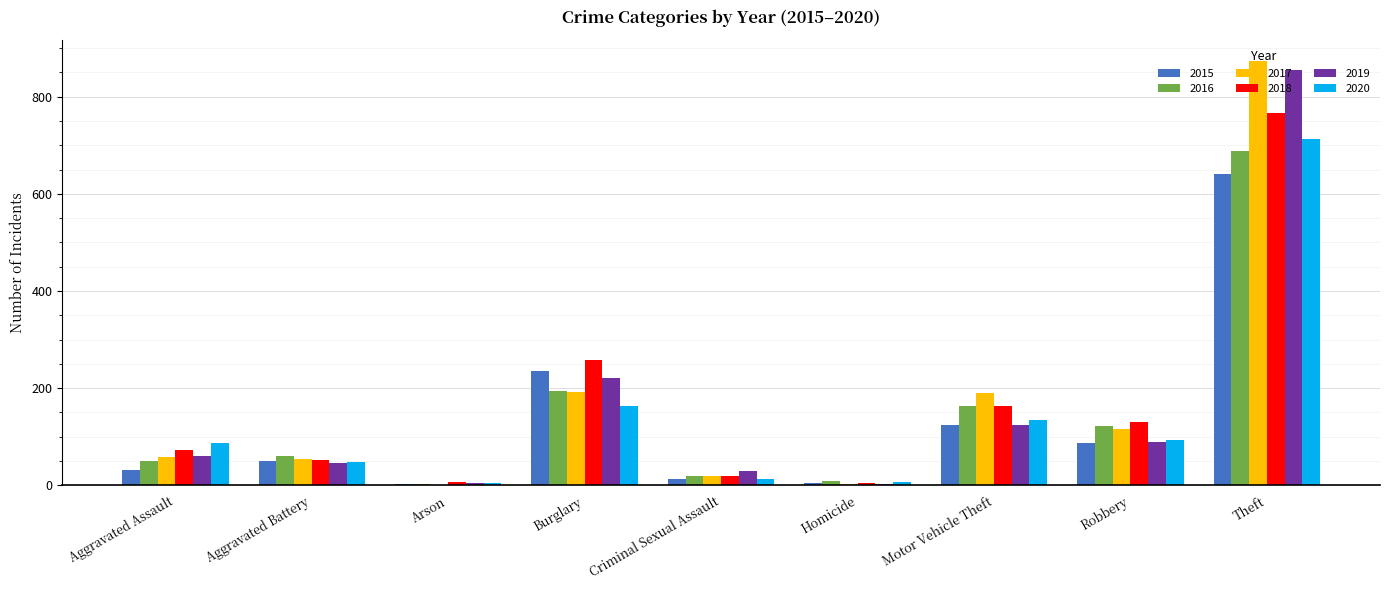

What is the greatest value displayed?

873